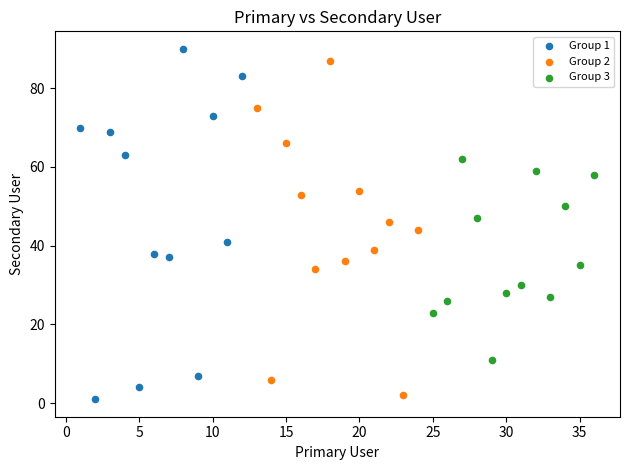

What are all the series names shown in the legend?

Group 1, Group 2, Group 3